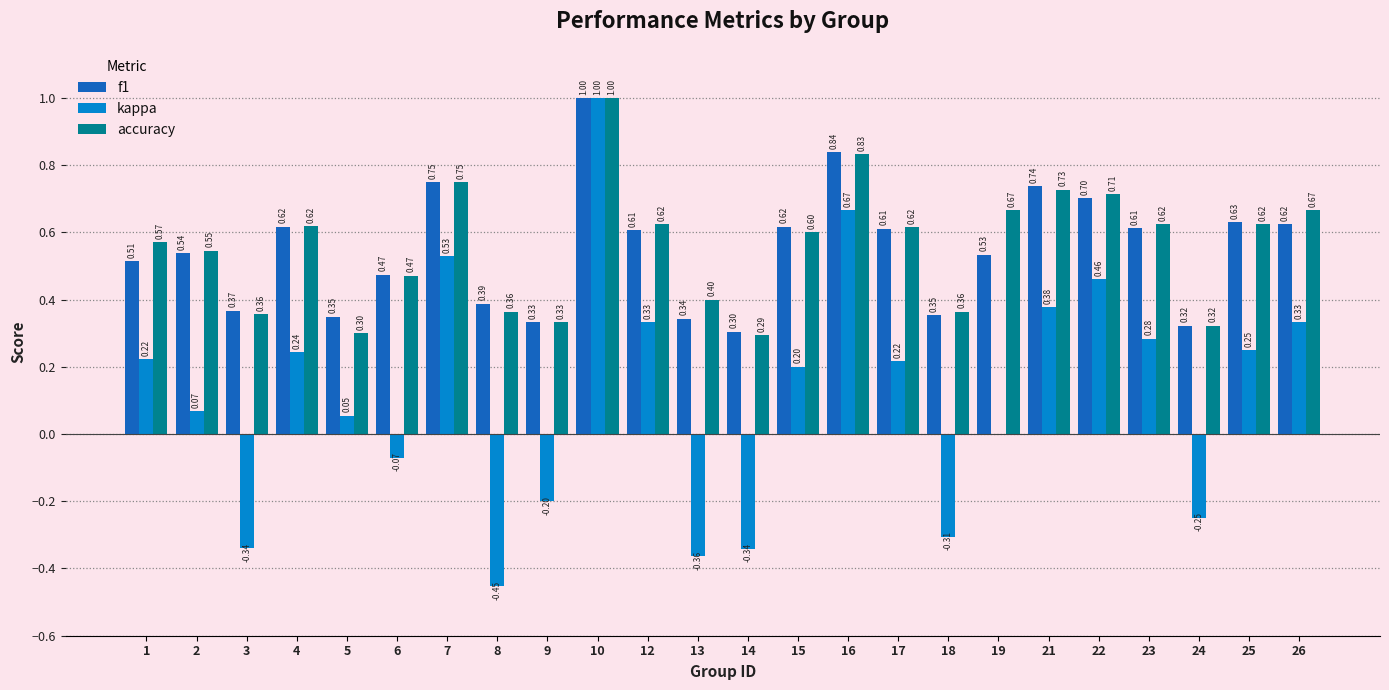

Count the number of categories in the chart.

24